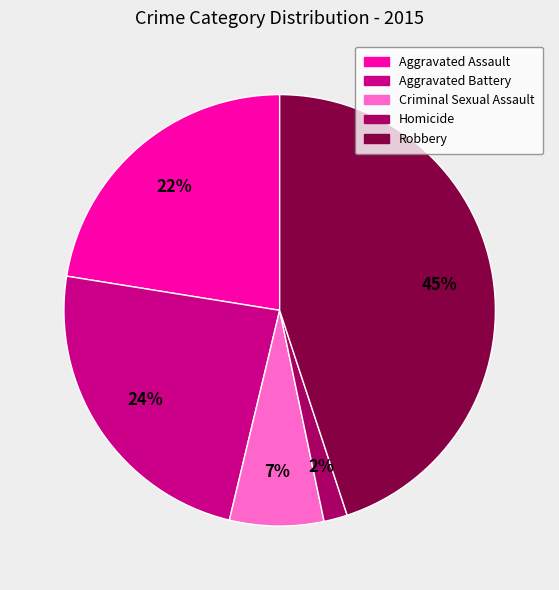

How many segments does this pie chart have?

5